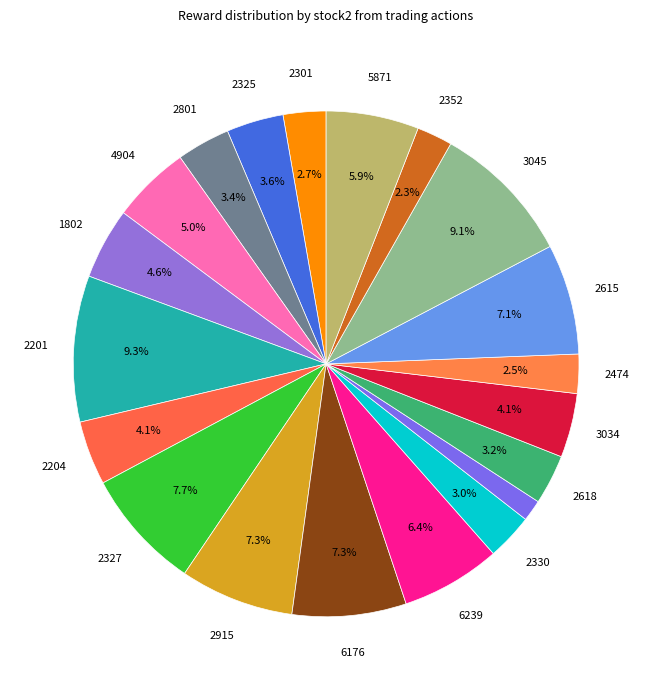

Count the number of slices in the pie.

20